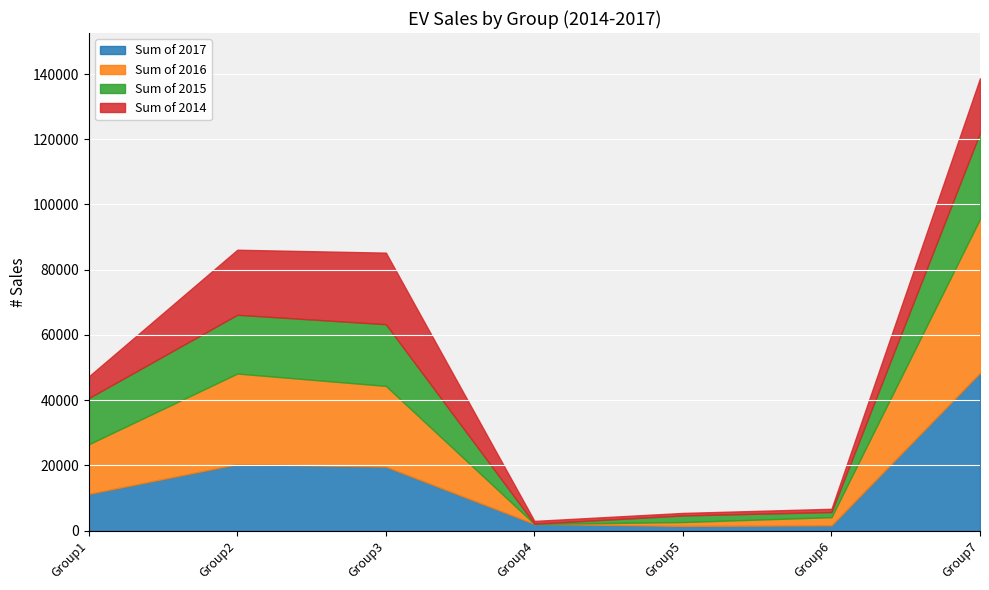

Reading left to right, extract all data points from this chart.

Sum of 2017: Group1=11243	Group2=20372	Group3=19589	Group4=2024	Group5=1410	Group6=1592	Group7=48375
Sum of 2016: Group1=15214	Group2=27774	Group3=24767	Group4=0	Group5=1182	Group6=2504	Group7=47184
Sum of 2015: Group1=14161	Group2=18022	Group3=18923	Group4=65	Group5=2024	Group6=1570	Group7=26408
Sum of 2014: Group1=6647	Group2=19950	Group3=21947	Group4=856	Group5=774	Group6=991	Group7=16750